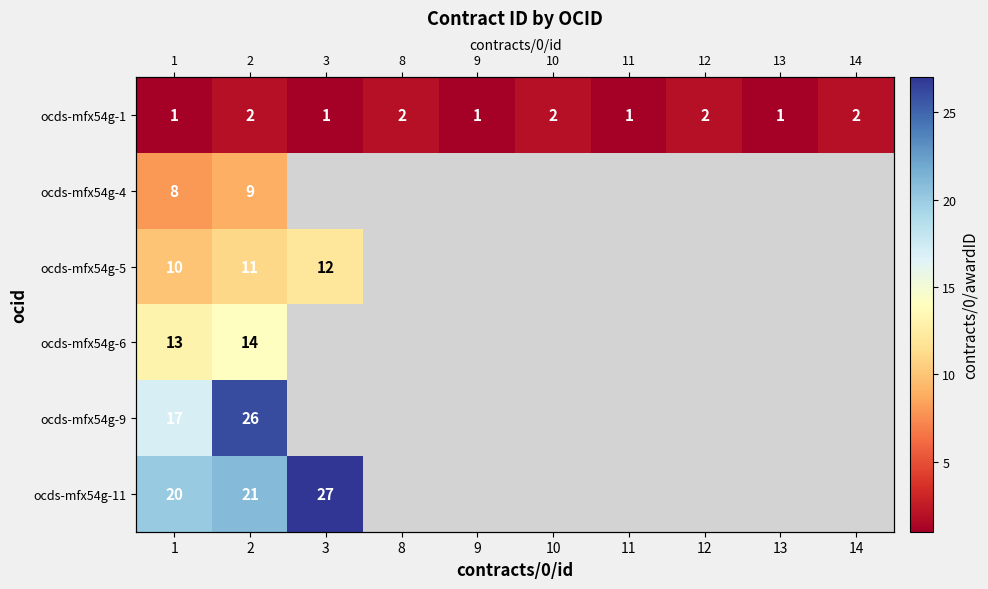

What is the minimum value shown in the chart?

1.0